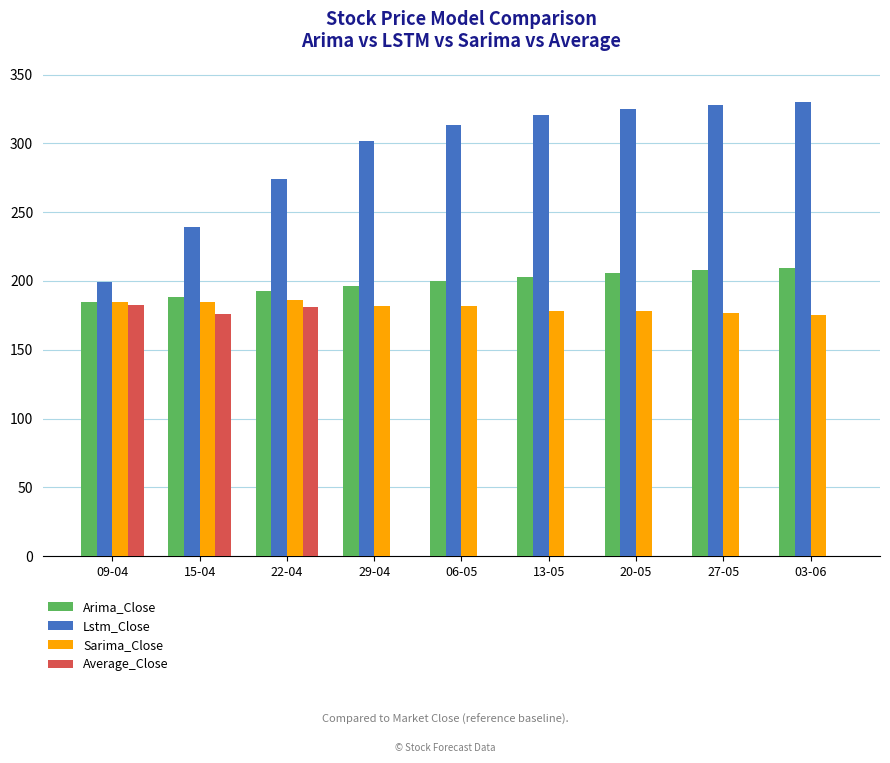

What is the highest value of the Lstm_Close series?

329.9